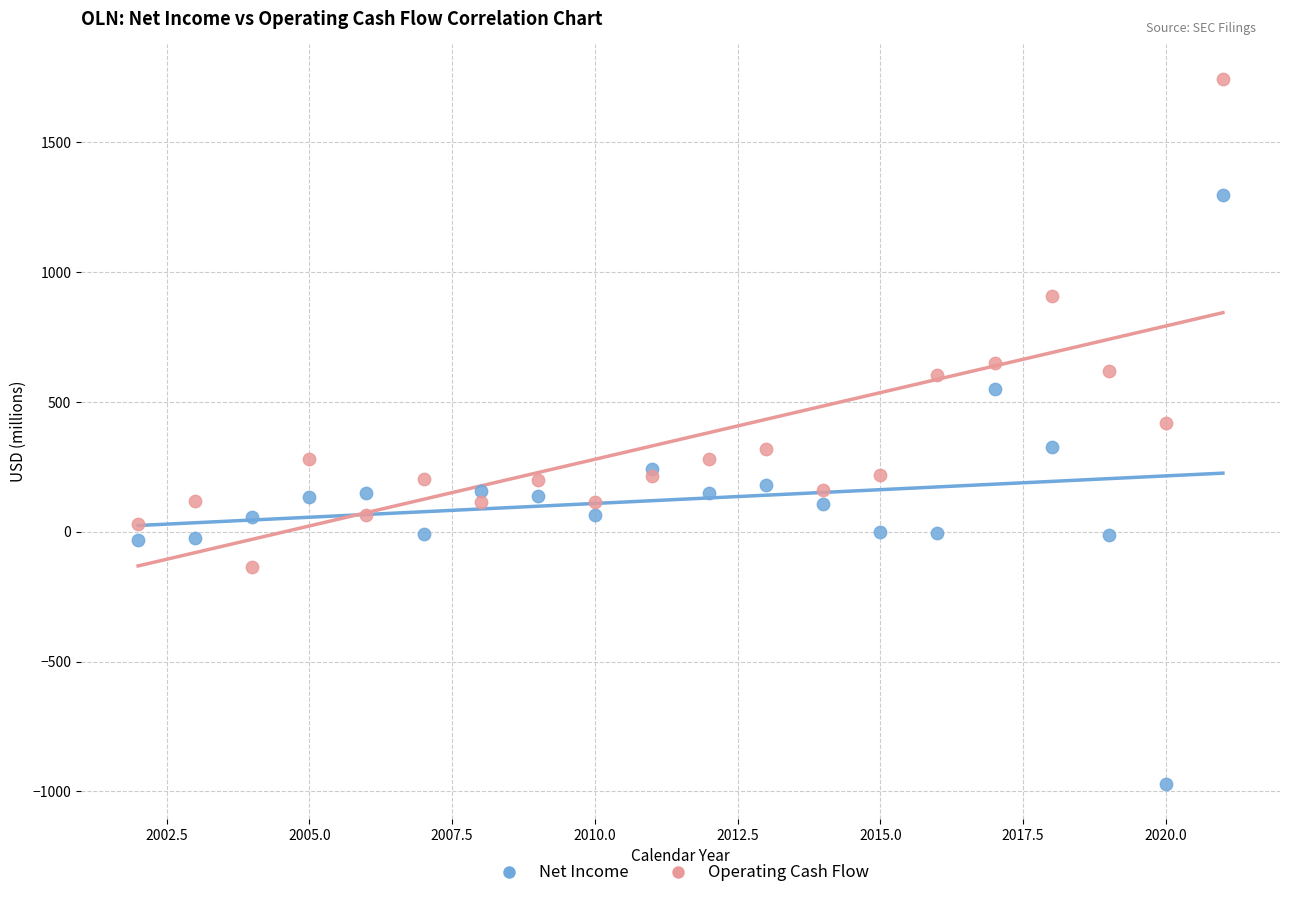

Which series contains the highest Y value?

Operating Cash Flow